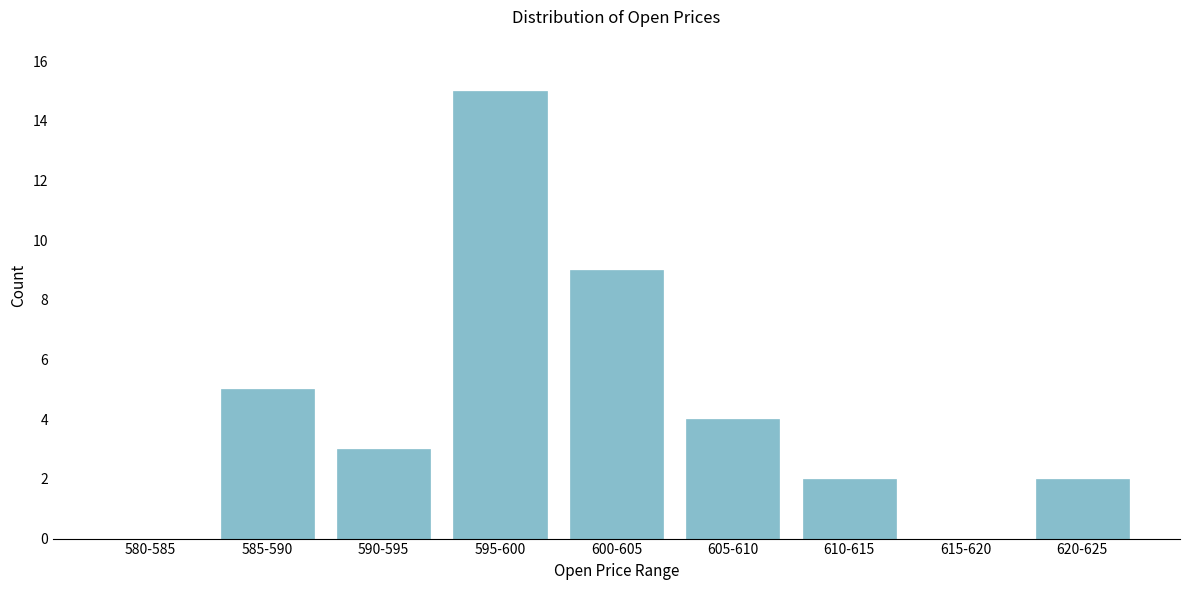

Reading left to right, transcribe all the data shown in this chart.

580-585=0	585-590=5	590-595=3	595-600=15	600-605=9	605-610=4	610-615=2	615-620=0	620-625=2